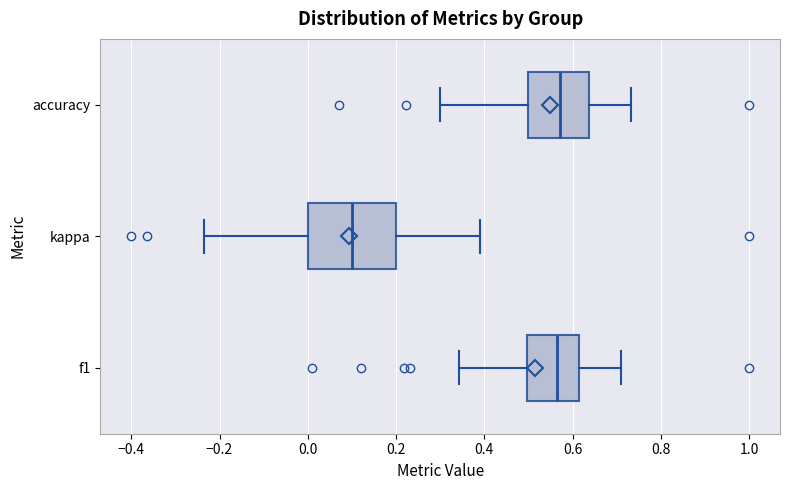

Reading bottom to top, read every box against the x-axis: the position of its median line, the range the box covers, and the ends of its whiskers. The values are not printed on the chart, so give them approximately, as read against the axis.

f1: median 0.56, box 0.50 to 0.62, whiskers 0.34 to 0.70
kappa: median 0.10, box 0.00 to 0.20, whiskers -0.24 to 0.40
accuracy: median 0.58, box 0.50 to 0.64, whiskers 0.30 to 0.74